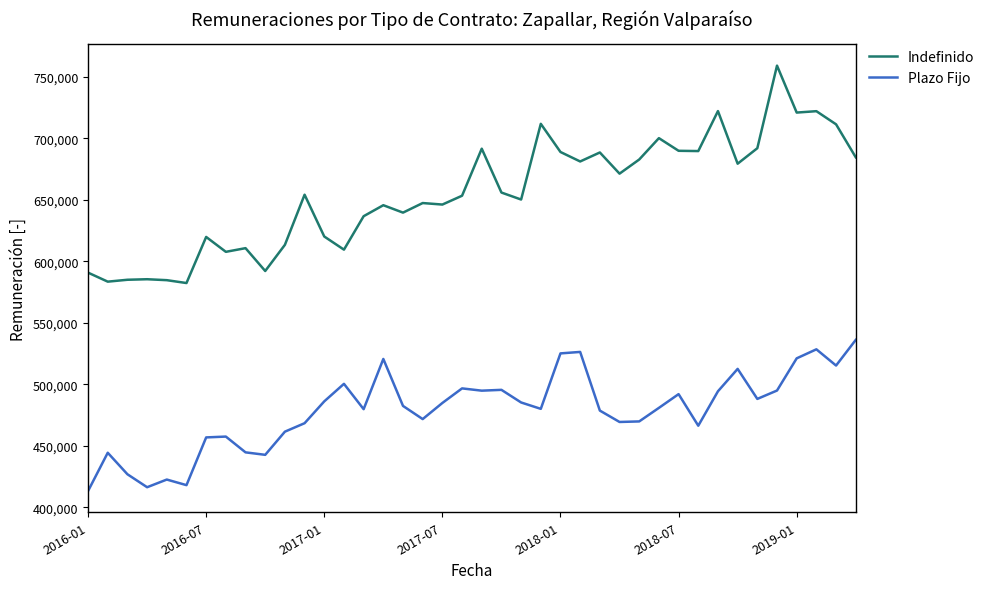

True or false: Plazo Fijo and Indefinido cross at least once.

False